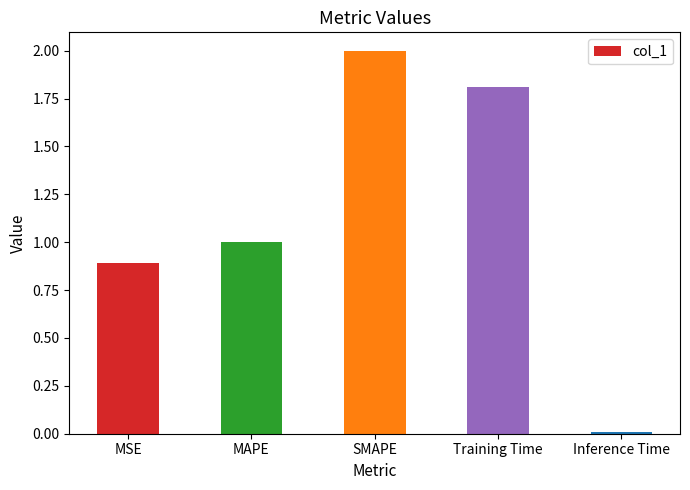

Count the number of data series in this chart.

1